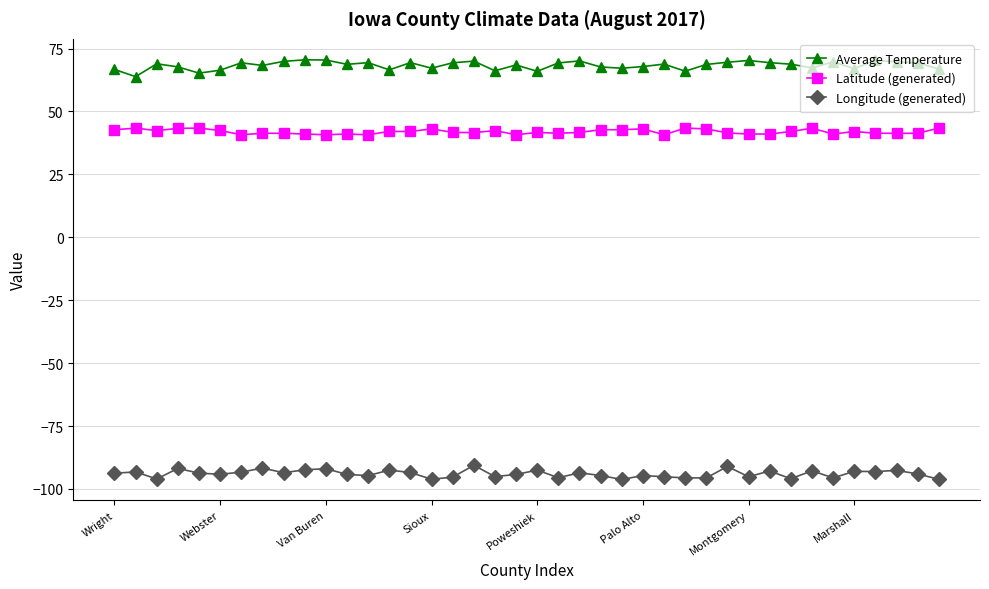

What is the value of the Average Temperature point at the 25th from the left?

67.2